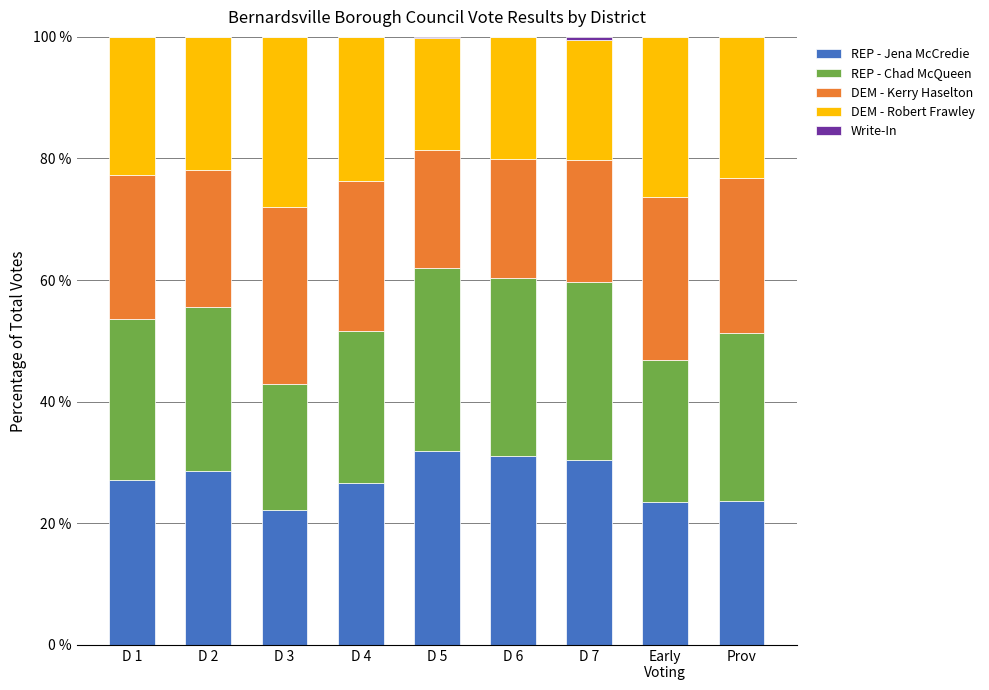

True or false: REP - Jena McCredie has a value of 19.1 at D 2.

False